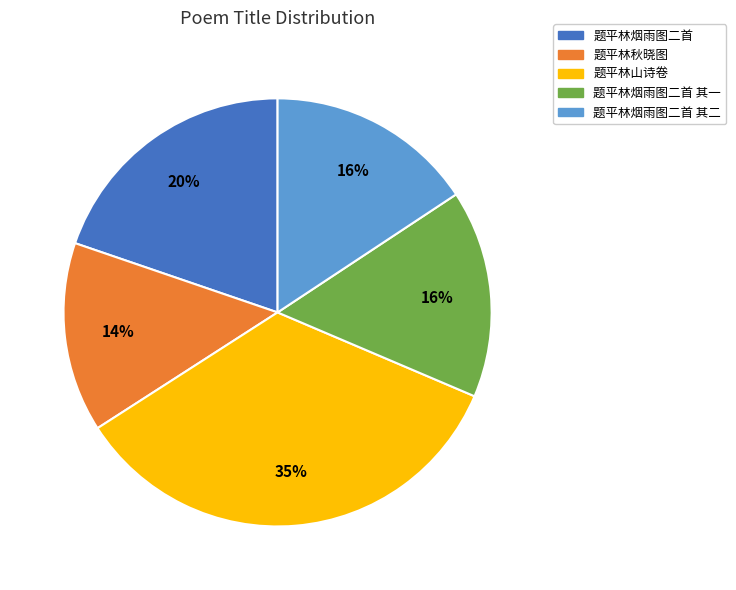

Approximately how many times larger is the value at 题平林烟雨图二首 compared to 题平林山诗卷?

0.6